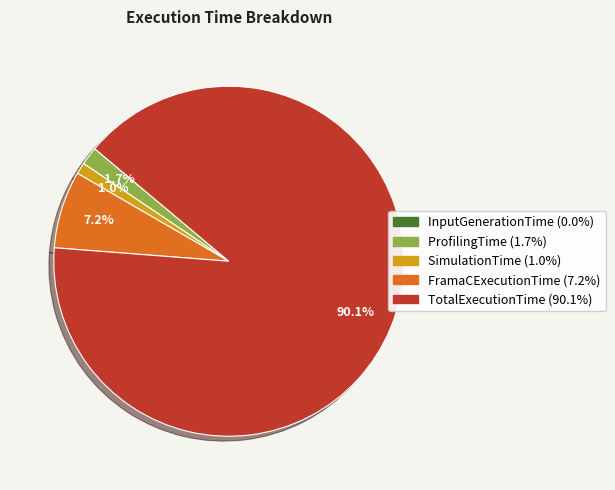

Does TotalExecutionTime account for over 50% of the chart?

Yes